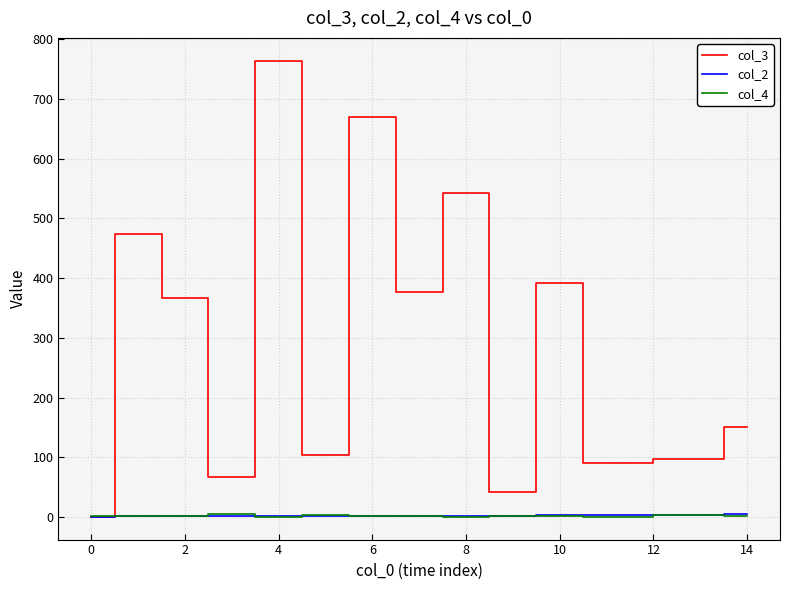

Which series has the widest spread of values?

col_3